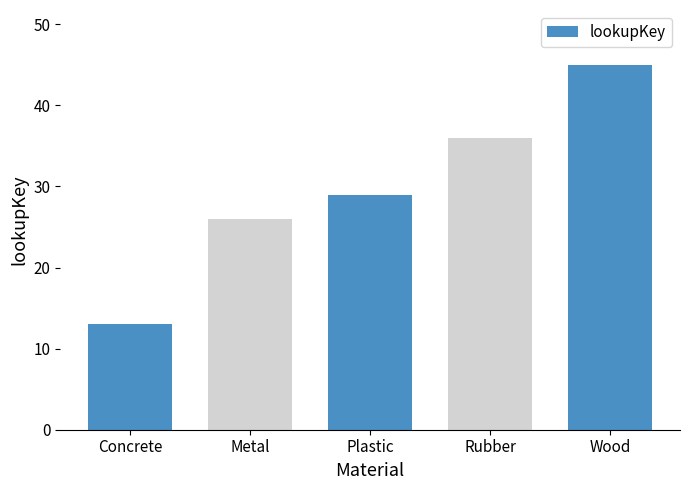

What is the maximum value shown in the chart?

45